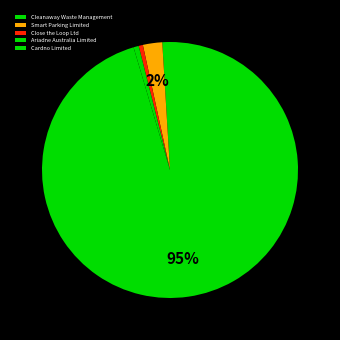

What percentage is NOT represented by Close the Loop Ltd?

99.5%